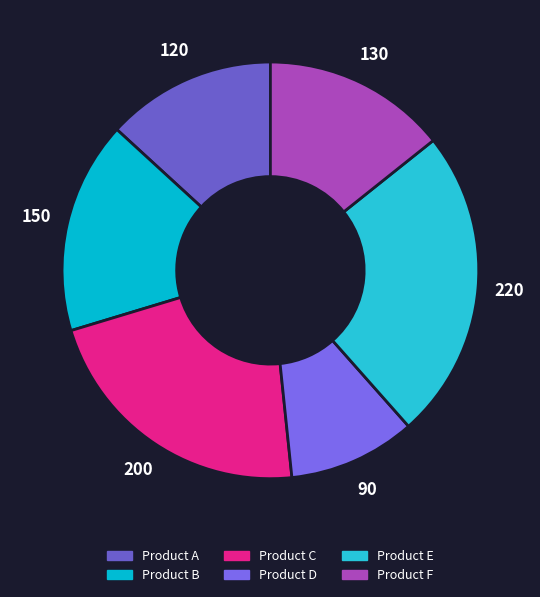

Do Product B and Product C together represent more than half of the pie?

No